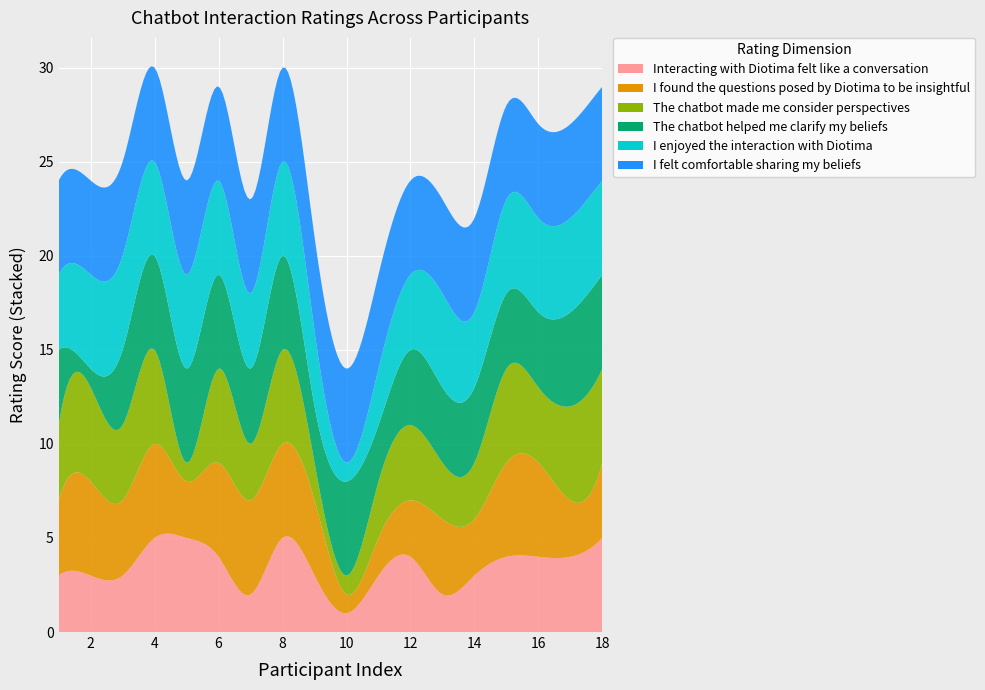

Reading left to right, list all the values displayed in this chart.

Interacting with Diotima felt like a conversation: 1=3	2=3	3=3	4=5	5=5	6=4	7=2	8=5	9=3	10=1	11=3	12=4	13=2	14=3	15=4	16=4	17=4	18=5
I found the questions posed by Diotima to be insightful: 1=4	2=5	3=4	4=5	5=3	6=5	7=5	8=5	9=4	10=1	11=2	12=3	13=4	14=3	15=5	16=5	17=3	18=4
The chatbot made me consider perspectives: 1=4	2=5	3=4	4=5	5=1	6=5	7=3	8=5	9=2	10=1	11=3	12=4	13=3	14=3	15=5	16=4	17=5	18=5
The chatbot helped me clarify my beliefs: 1=4	2=1	3=4	4=5	5=5	6=5	7=4	8=5	9=3	10=5	11=3	12=4	13=4	14=4	15=4	16=4	17=5	18=5
I enjoyed the interaction with Diotima: 1=4	2=5	3=5	4=5	5=5	6=5	7=4	8=5	9=4	10=1	11=3	12=4	13=5	14=4	15=5	16=5	17=5	18=5
I felt comfortable sharing my beliefs: 1=5	2=5	3=5	4=5	5=5	6=5	7=5	8=5	9=5	10=5	11=5	12=5	13=5	14=5	15=5	16=5	17=5	18=5